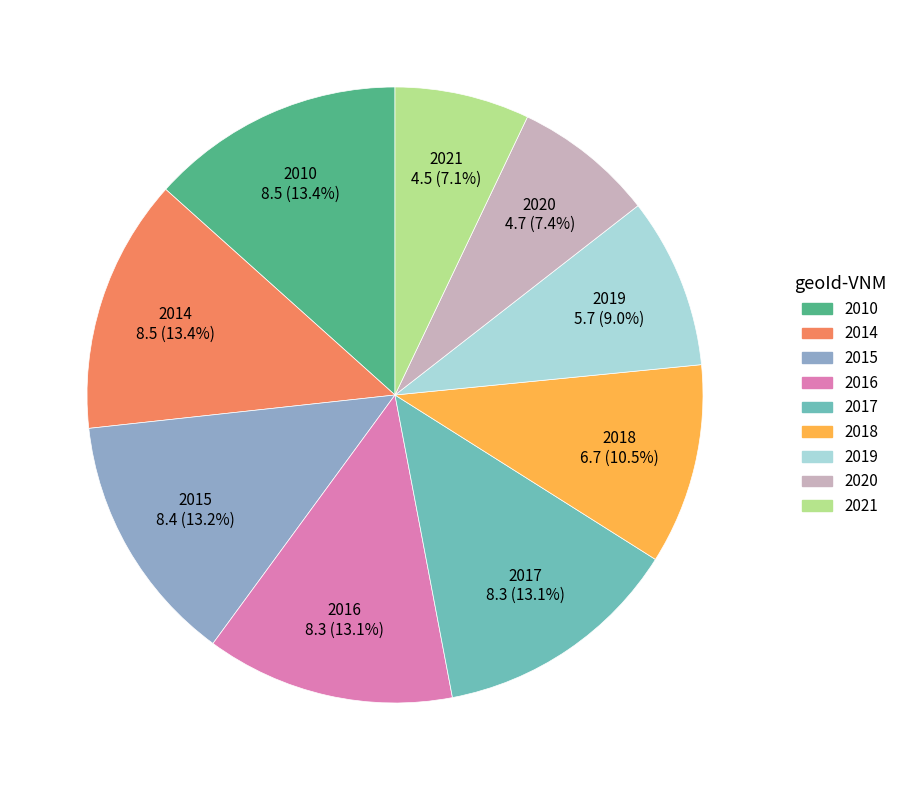

What is the total percentage of 2018 and 2014?

23.9%